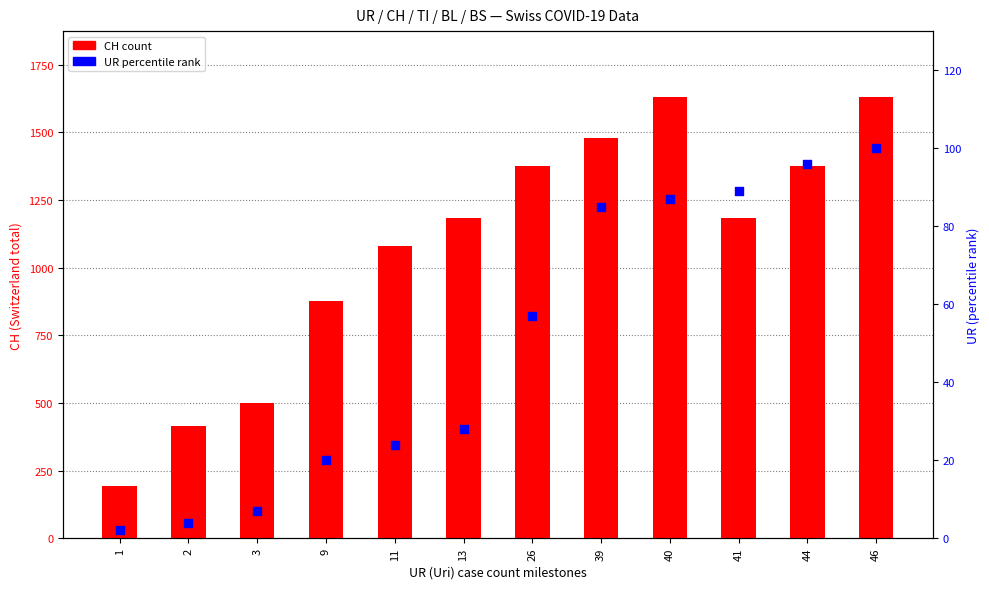

What is the total value across all series at 11?

1103